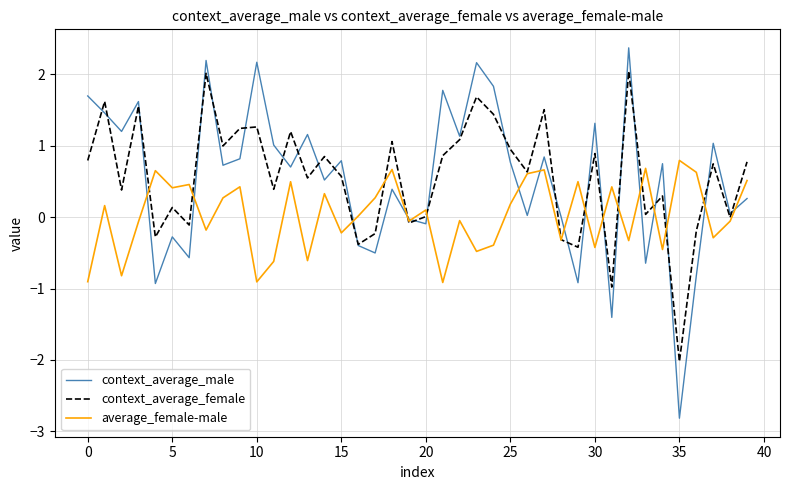

List the series in order of their peak value, highest first.

context_average_male, context_average_female, average_female-male